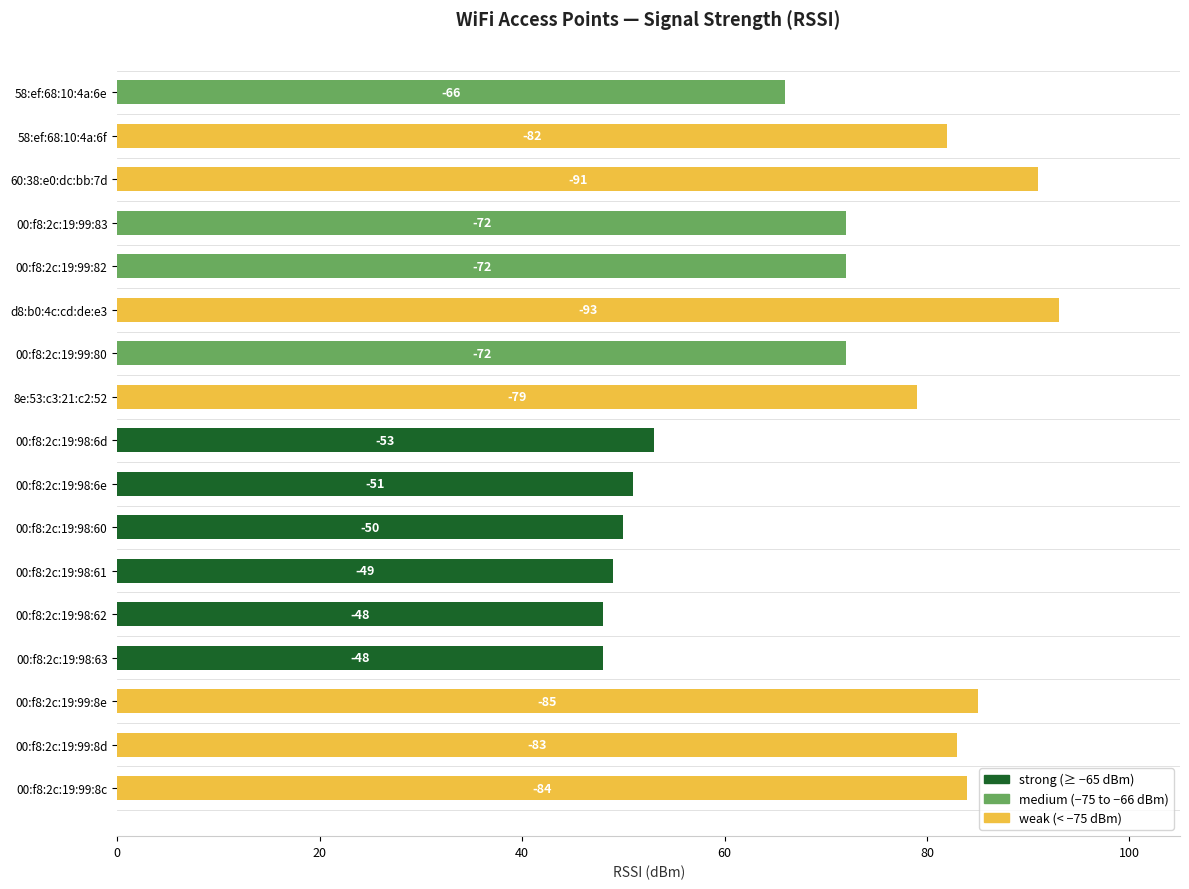

Does the chart contain any negative values?

No